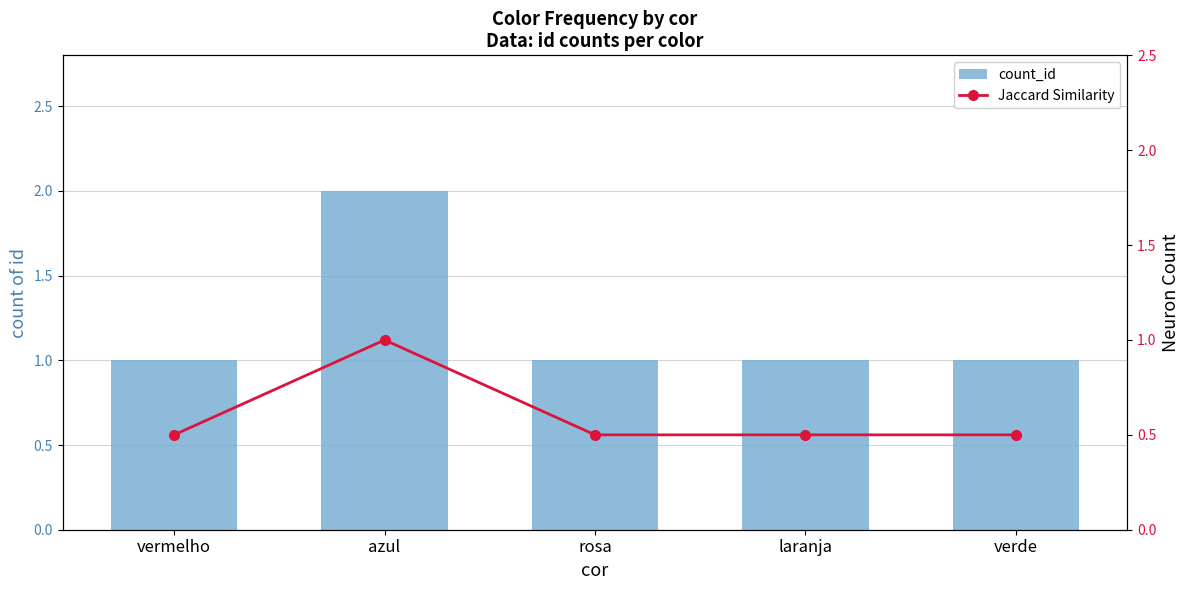

Rank the series by their average value, from highest to lowest.

count_id, Jaccard Similarity